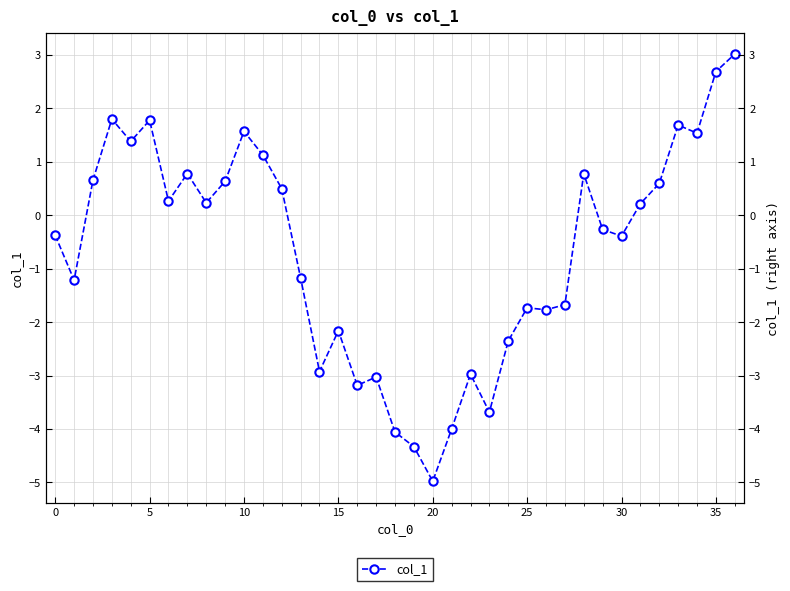

What is the change in value from 13 to 31?

+1.4